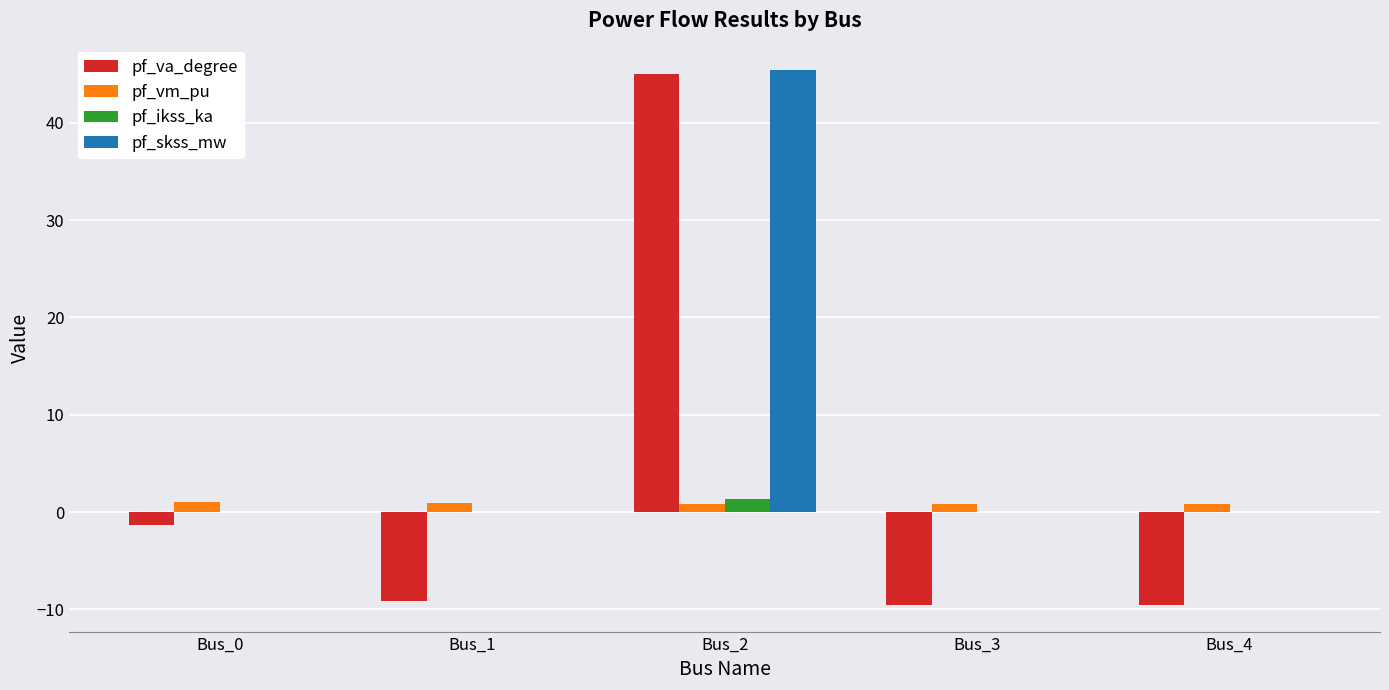

Is it true that pf_va_degree equals -13.7 at Bus_3?

False